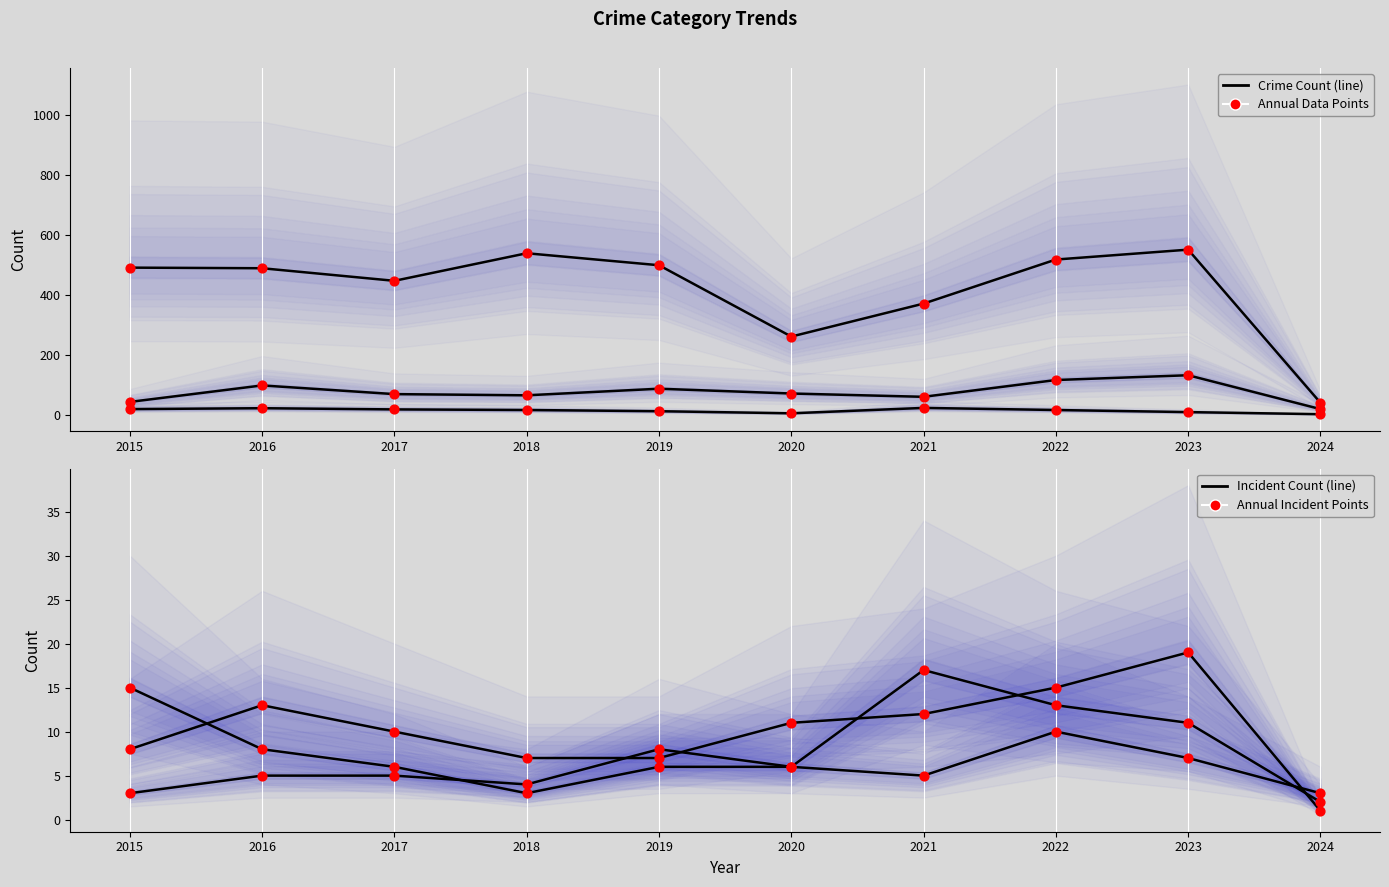

At which category is the sum across all series the highest?

2023